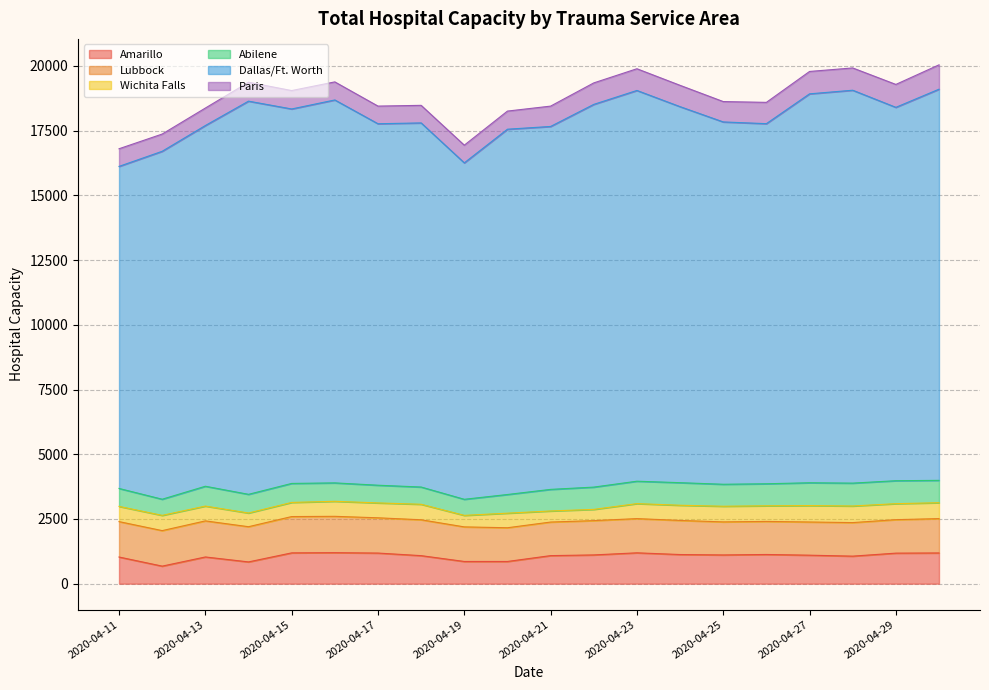

Which series has the largest range (max minus min)?

Dallas/Ft. Worth